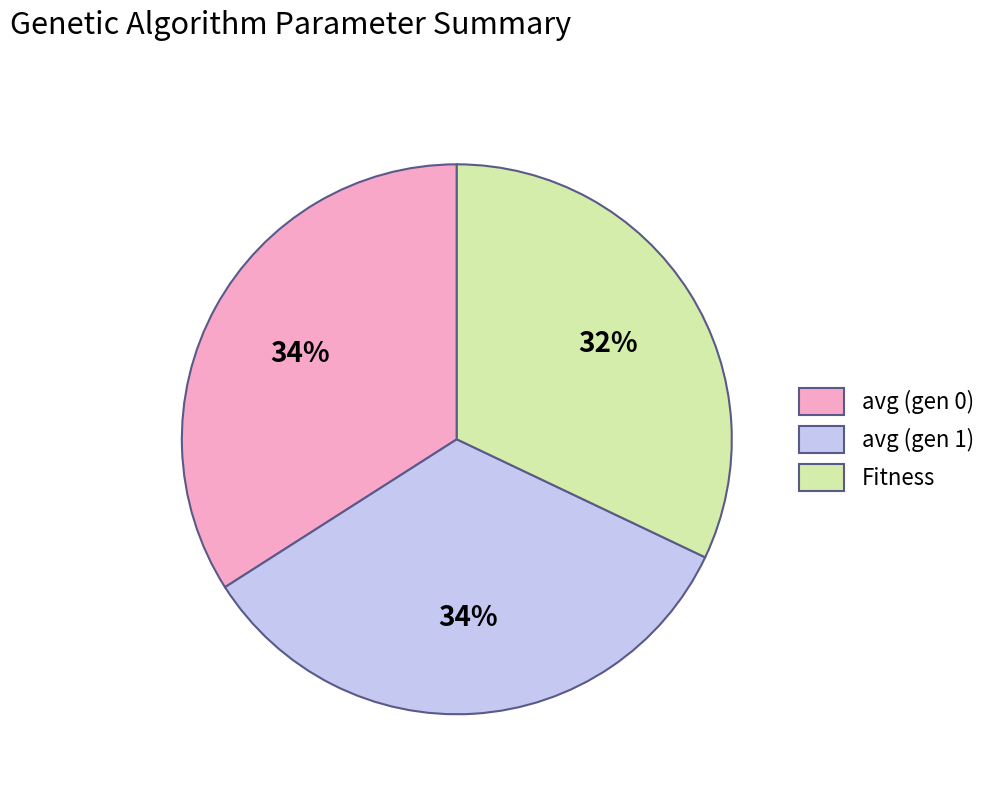

Which category has the smallest portion of the pie?

Fitness